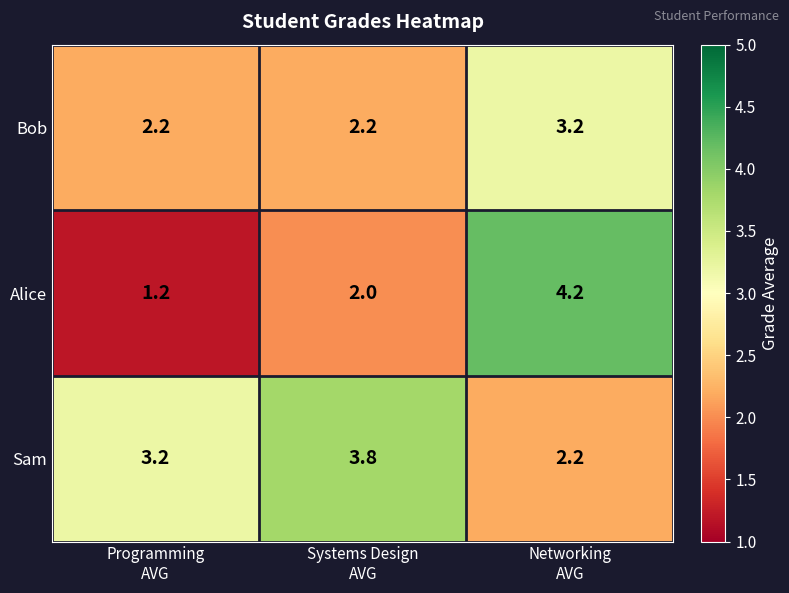

Which series has the largest total across all categories?

Sam